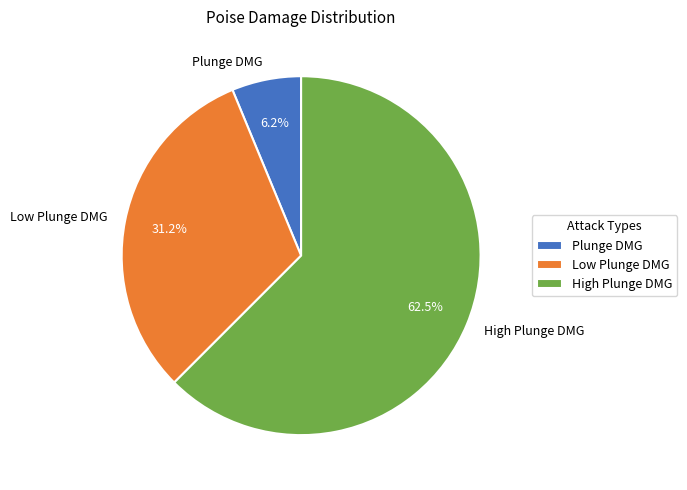

Count the number of slices in the pie.

3